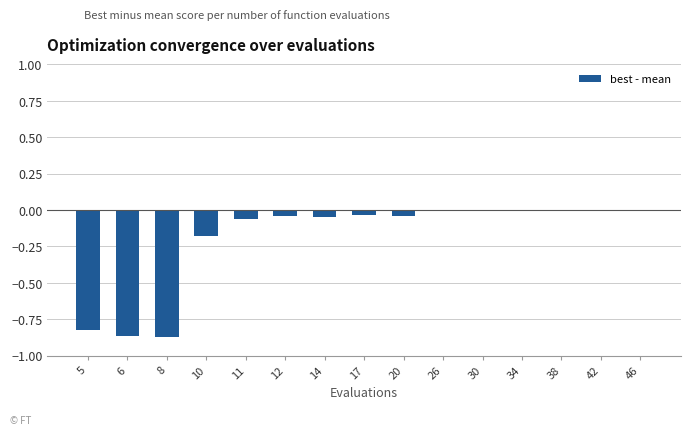

What is the difference between the second highest and second lowest values?

0.9